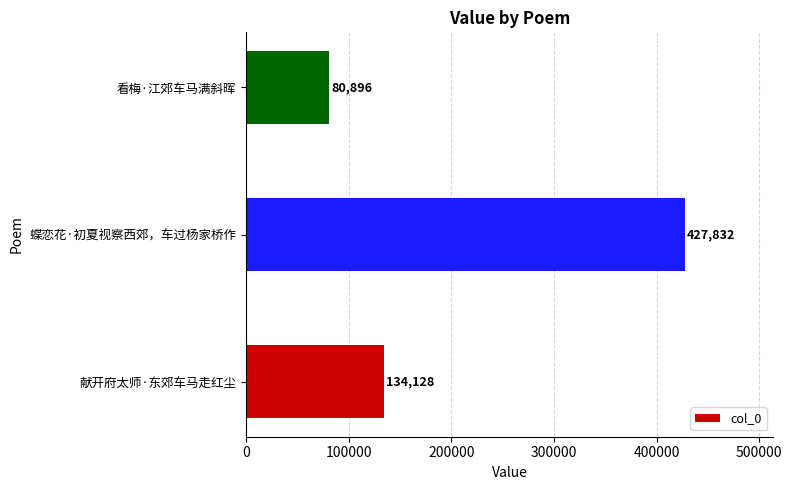

Reading bottom to top, what are all the values shown in this chart?

献开府太师·东郊车马走红尘=134128	蝶恋花·初夏视察西郊，车过杨家桥作=427832	看梅·江郊车马满斜晖=80896